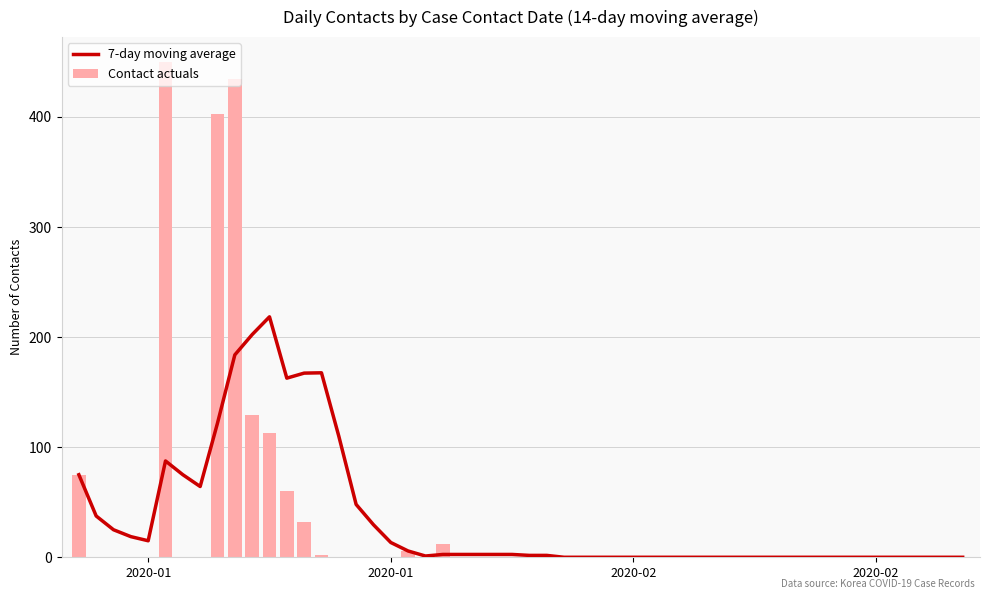

At which category does the chart reach its peak across all series?

14